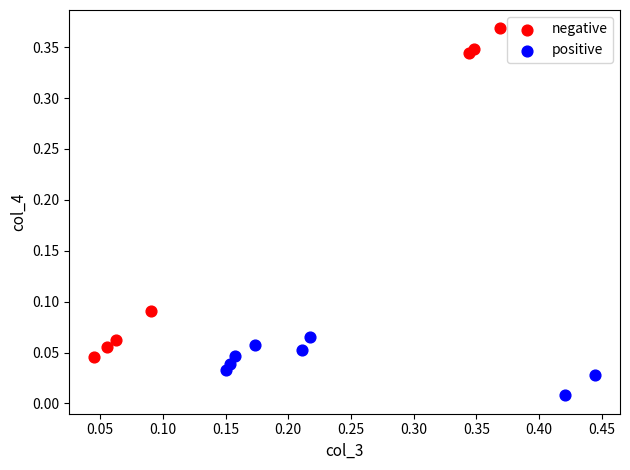

Which series contains the lowest Y value?

positive